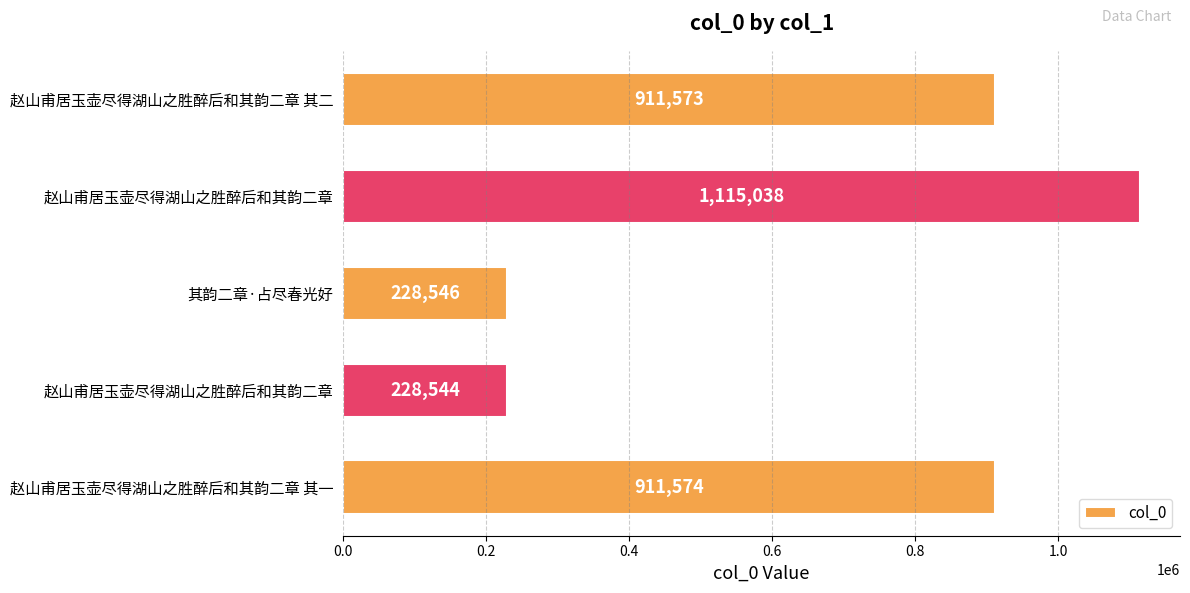

Rank the categories by value from lowest to highest.

赵山甫居玉壶尽得湖山之胜醉后和其韵二章, 其韵二章·占尽春光好, 赵山甫居玉壶尽得湖山之胜醉后和其韵二章 其二, 赵山甫居玉壶尽得湖山之胜醉后和其韵二章 其一, 赵山甫居玉壶尽得湖山之胜醉后和其韵二章